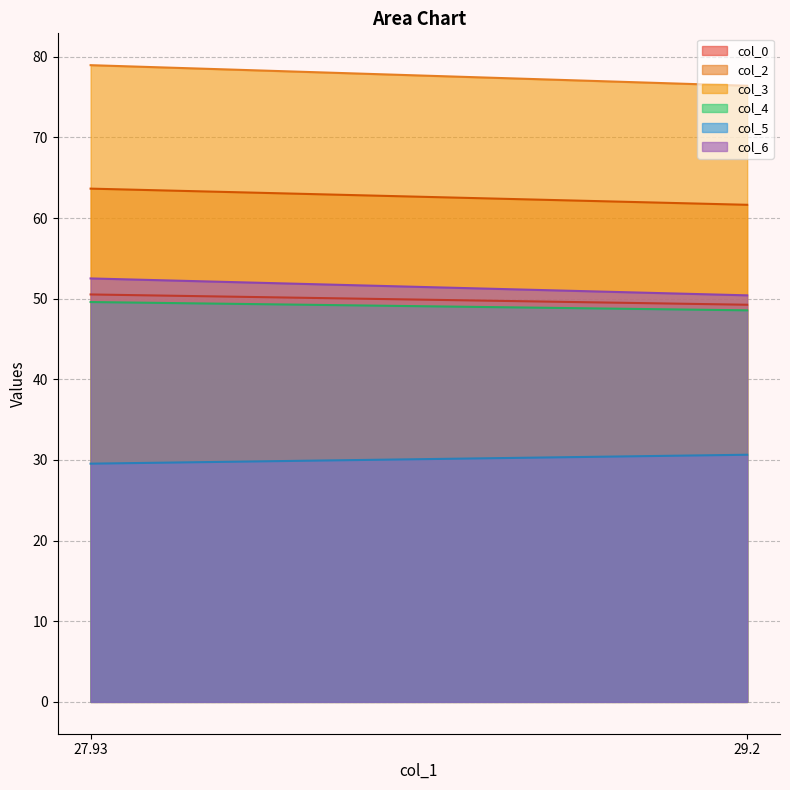

Which category has the lowest value across all series?

27.93